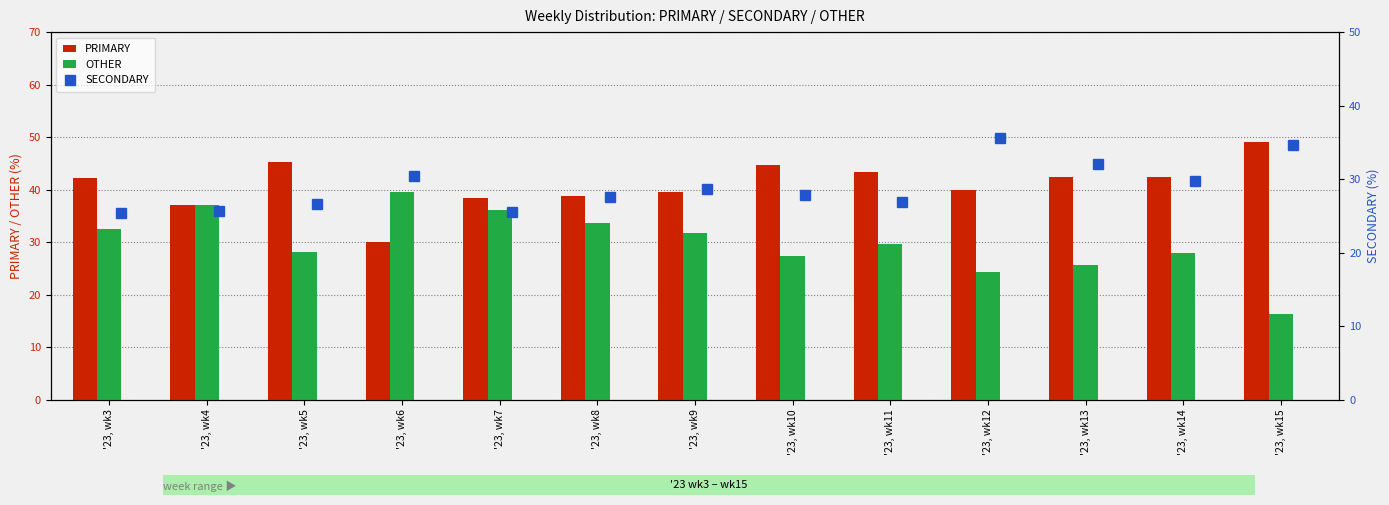

How many distinct data groups are displayed?

3